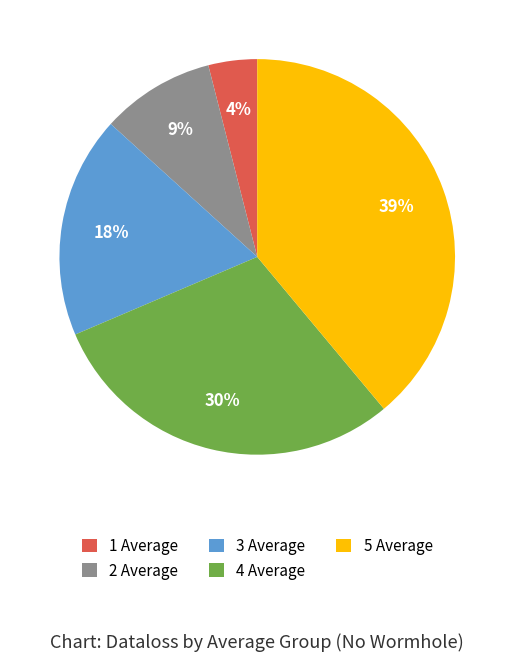

What percentage is the 5 Average slice, to the nearest percent?

39%